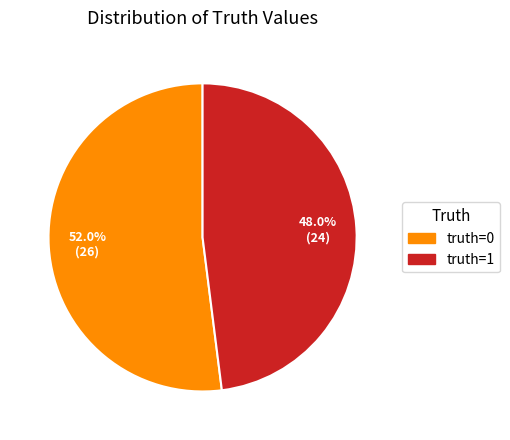

How many slices are in this pie chart?

2